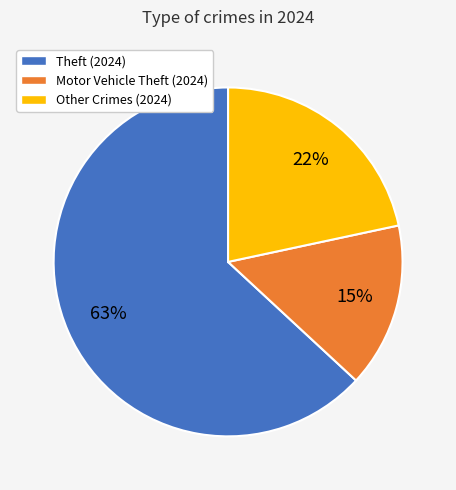

Is the sum of Theft (2024) and Other Crimes (2024) greater than half?

Yes